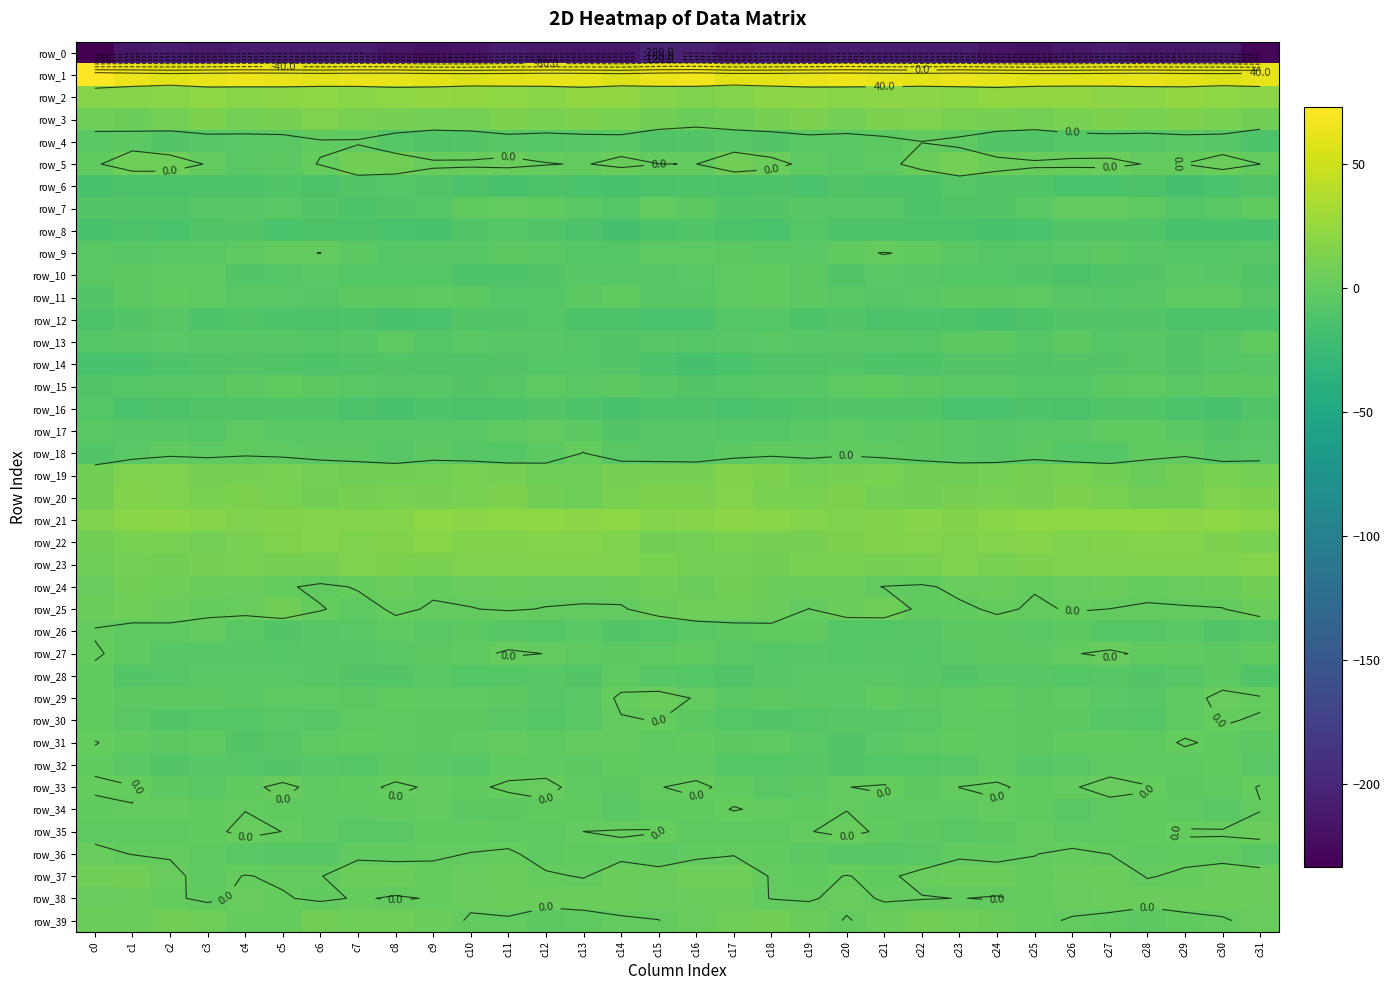

At which label is row_2 closest to 18?

c4